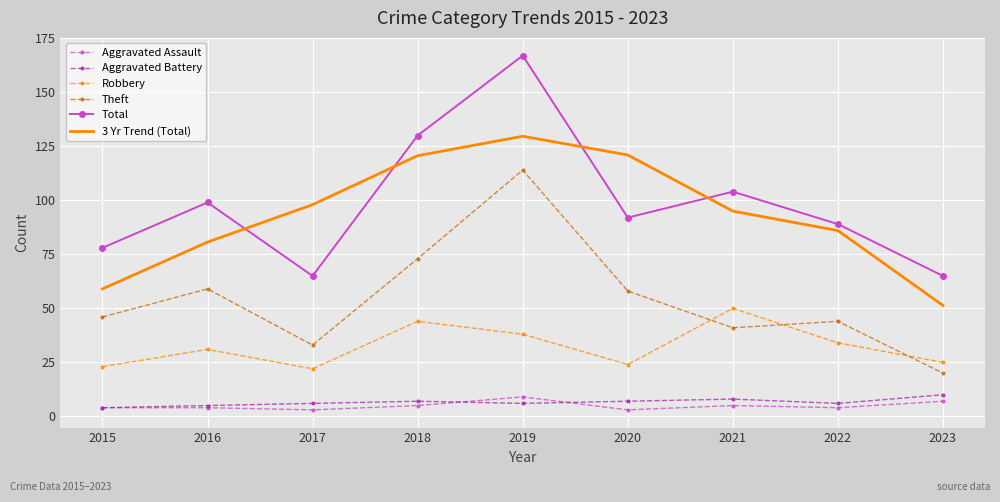

What value does the Total series have at 2023?

65.0